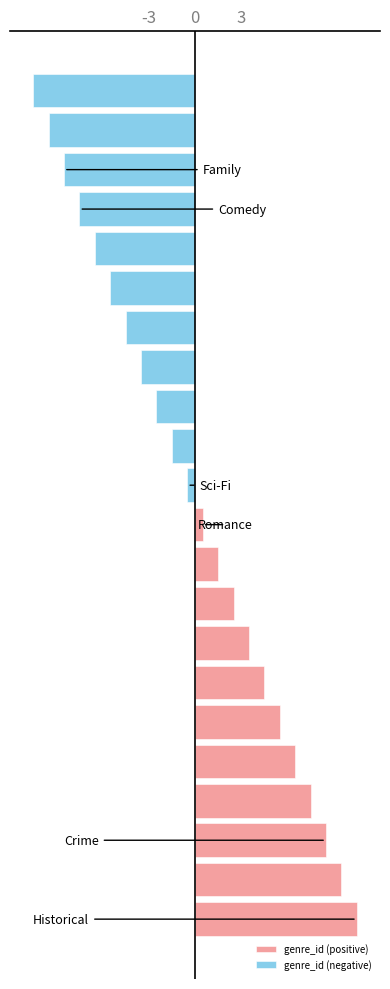

What is the difference between the second highest and second lowest values in the genre_id (positive) series?

8.0